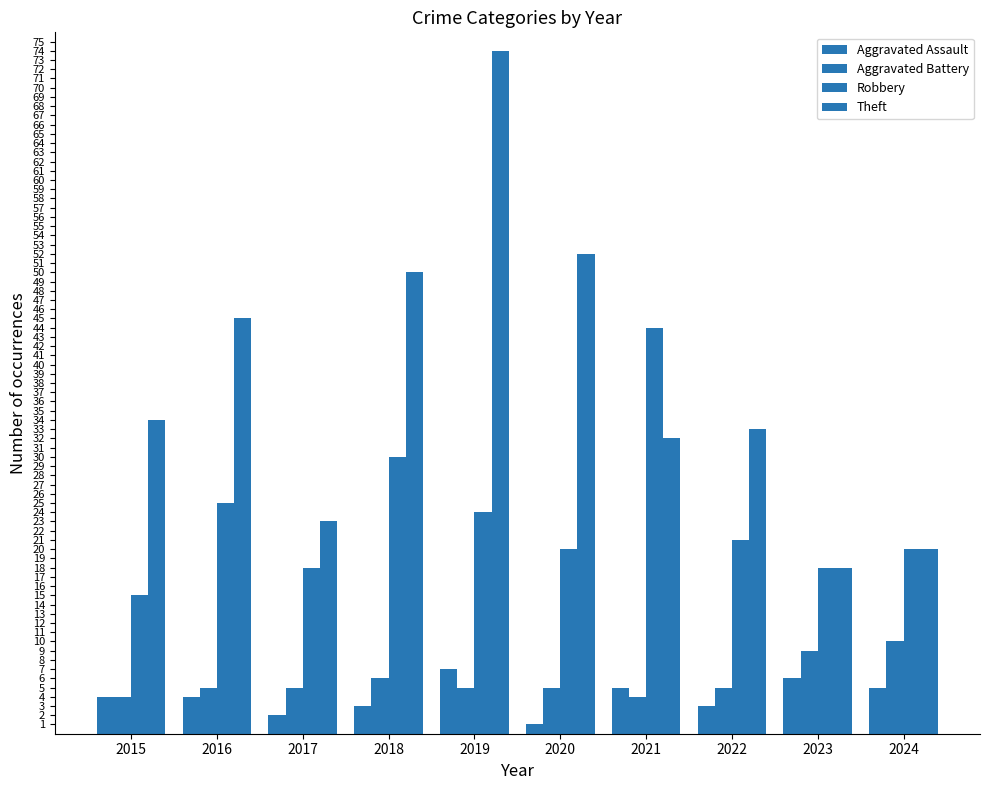

How many groups of bars are there?

10